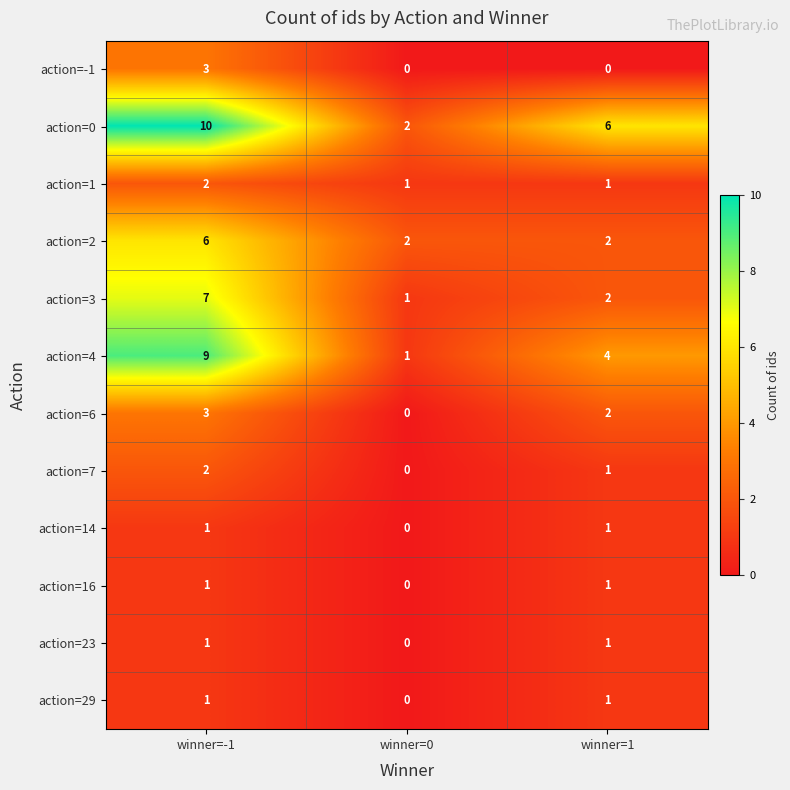

How many data points does each series have?

3